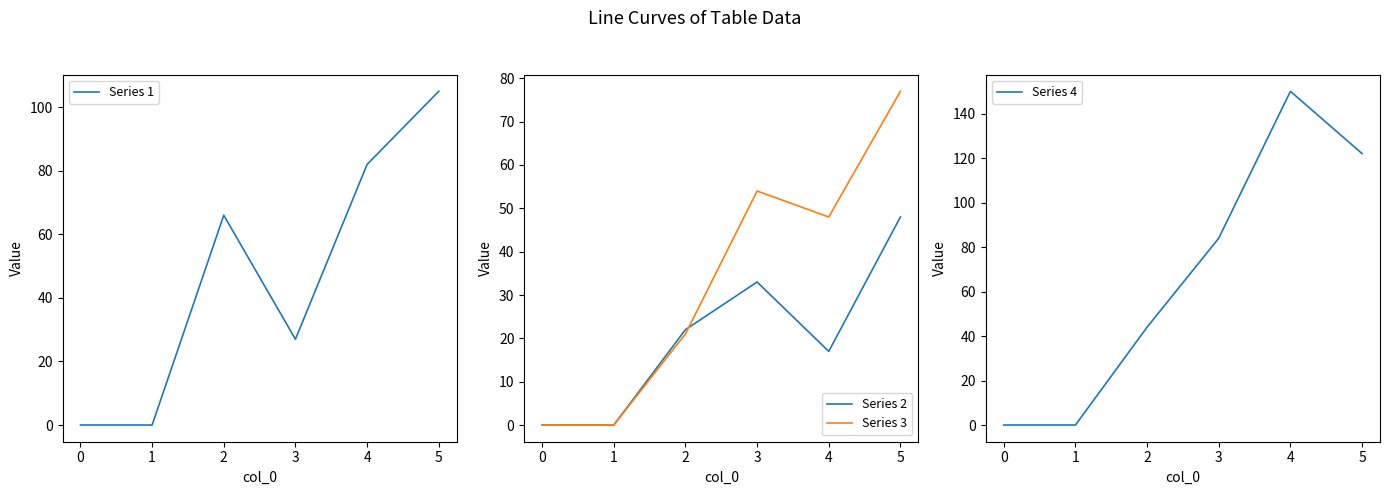

True or false: Series 3 and Series 4 intersect in this chart.

False